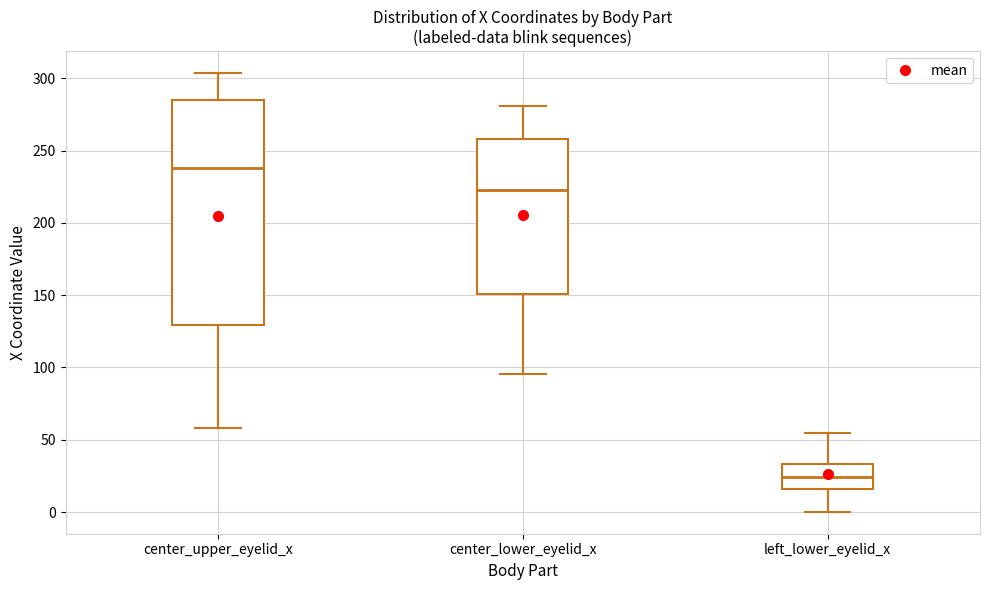

Reading left to right, read every box against the y-axis: the position of its median line, the range the box covers, and the ends of its whiskers. The values are not printed on the chart, so give them approximately, as read against the axis.

center_upper_eyelid_x: median 240, box 130 to 285, whiskers 60 to 305
center_lower_eyelid_x: median 225, box 150 to 260, whiskers 95 to 280
left_lower_eyelid_x: median 25, box 15 to 35, whiskers 0 to 55